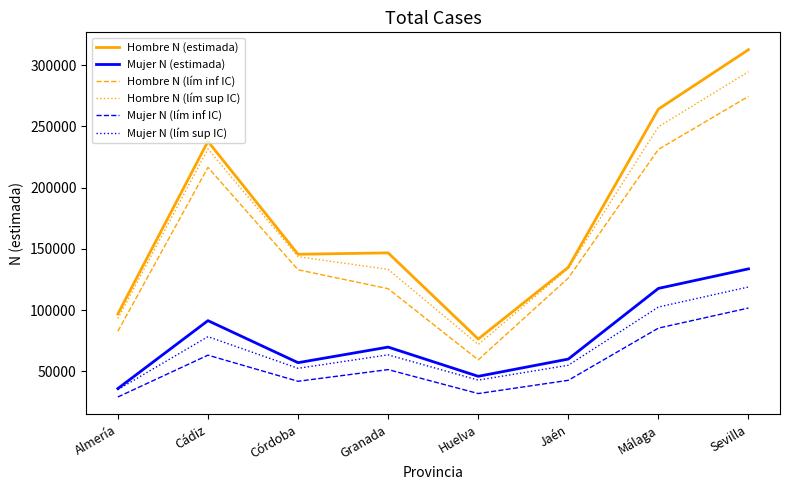

The Hombre N (estimada) series shows 312677 at Sevilla. True or false?

True